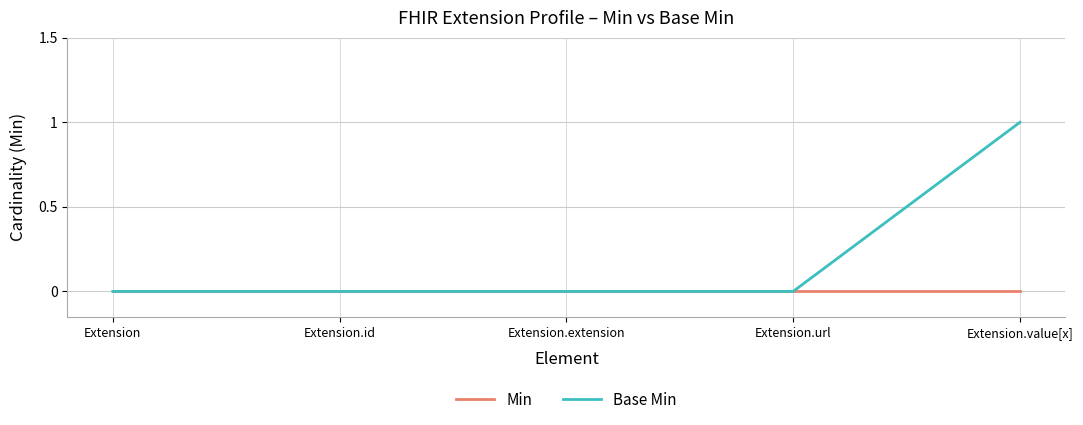

Which series changed the most between Extension.url and Extension.value[x]?

Base Min